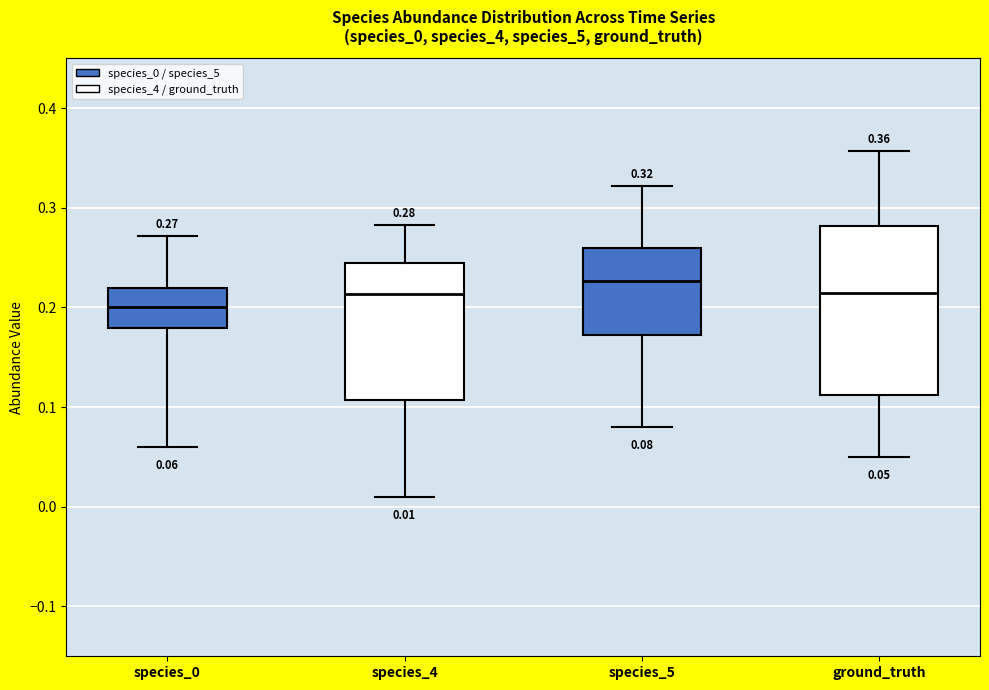

Comparing the boxes themselves (not the whiskers), which one is the tallest?

ground_truth